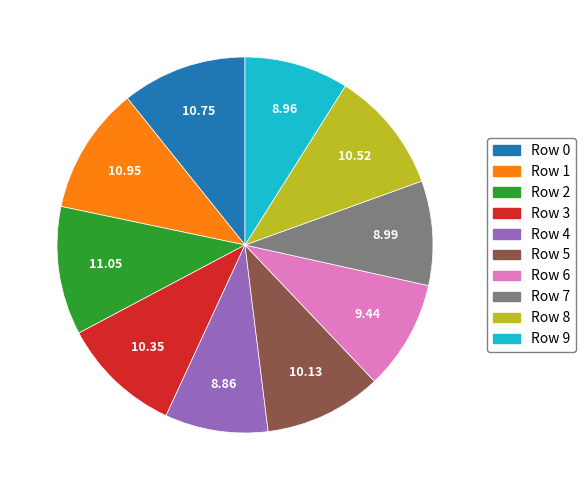

Between Row 5 and Row 7, which is larger?

Row 5